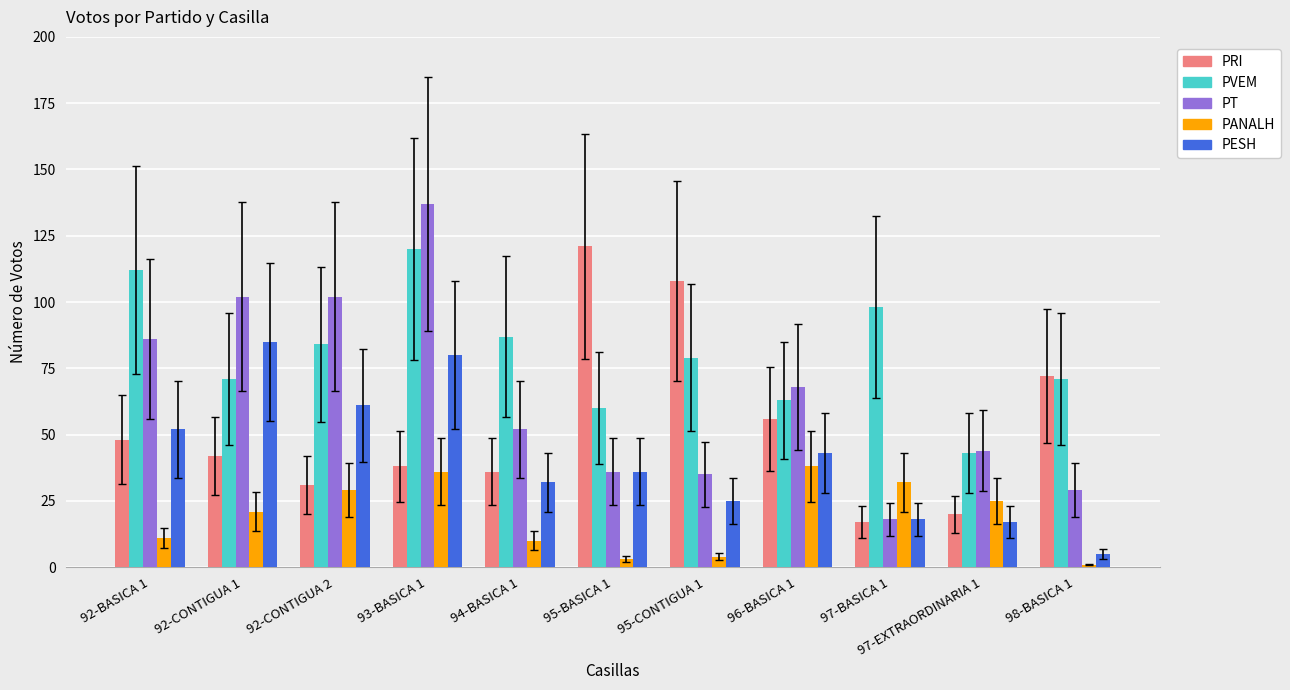

How many bars are there in total?

55